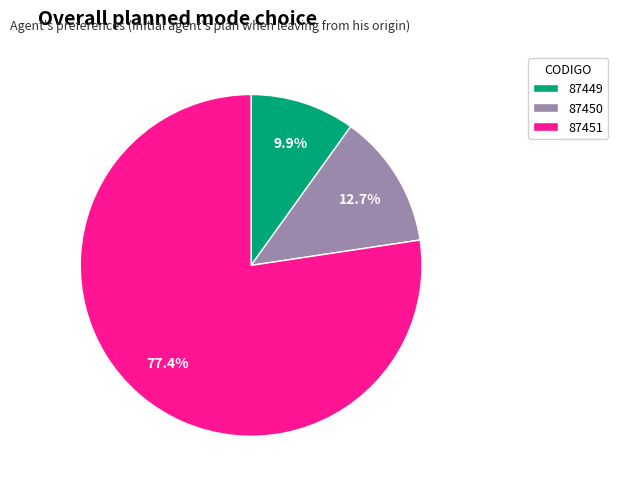

To the nearest percent, what is the difference between the 87450 and 87449 slice percentages?

3%